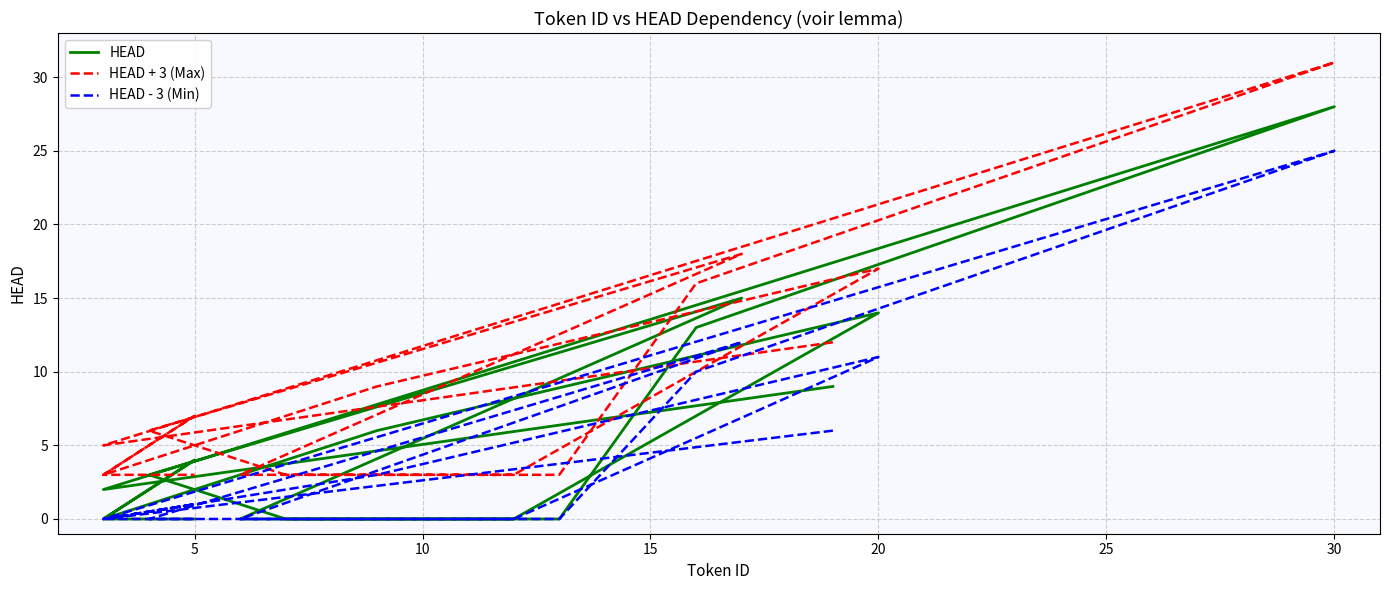

True or false: HEAD - 3 (Min) has a value of -13 at 25.

False